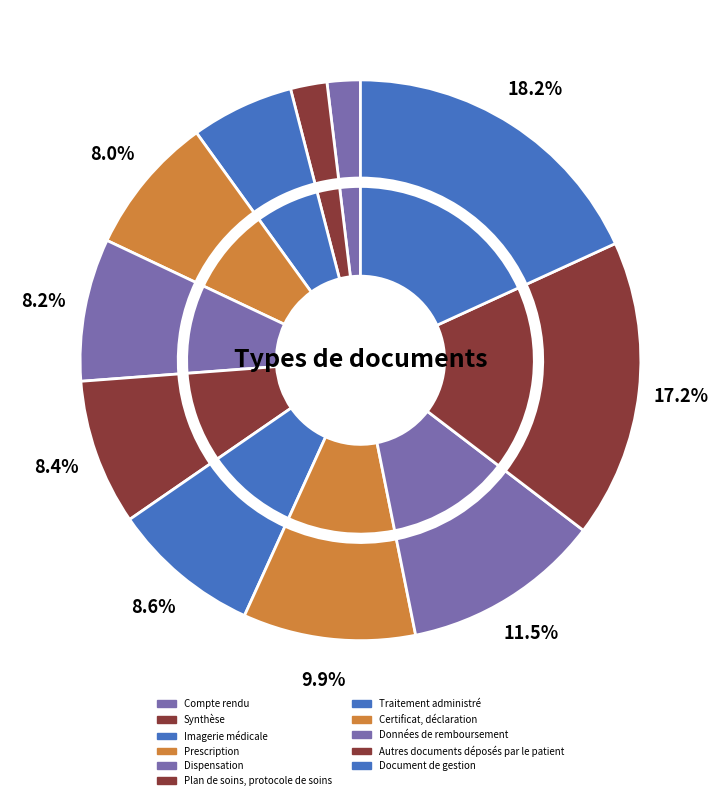

The Compte rendu slice represents 1% of the pie. True or false?

False